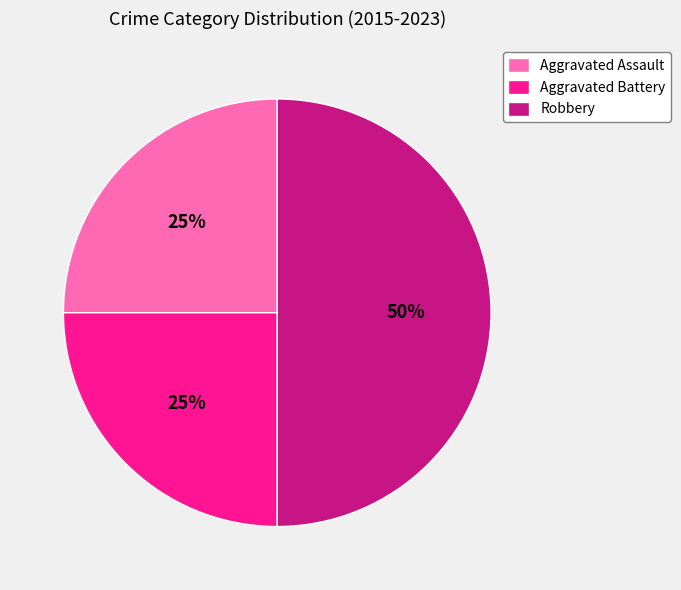

Count the number of slices in the pie.

3